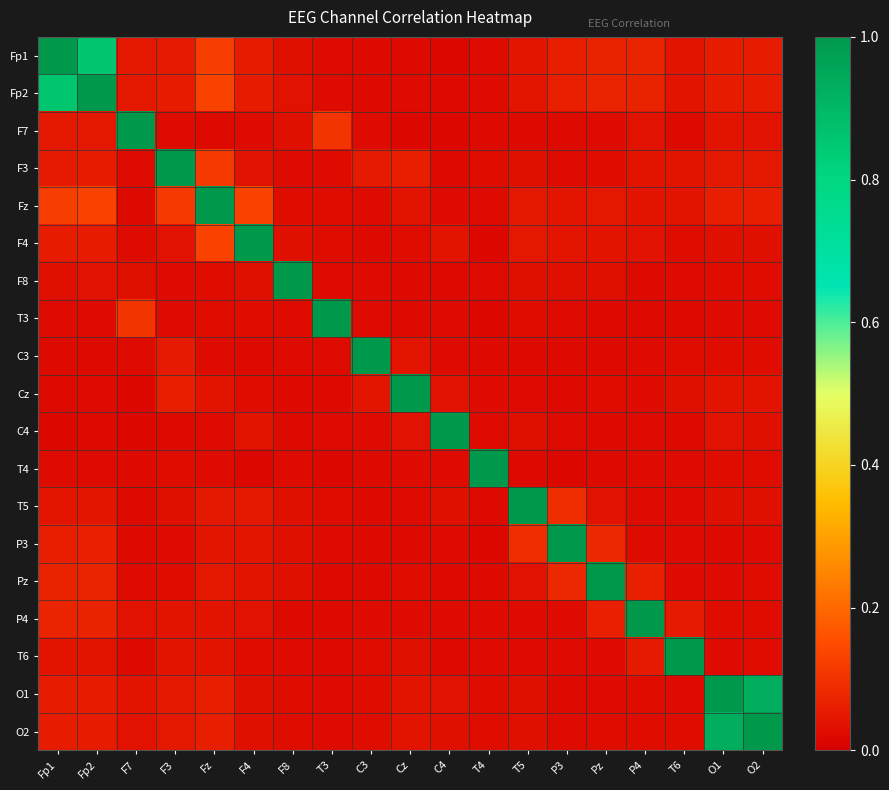

At which category is the sum across all series the highest?

Fp2